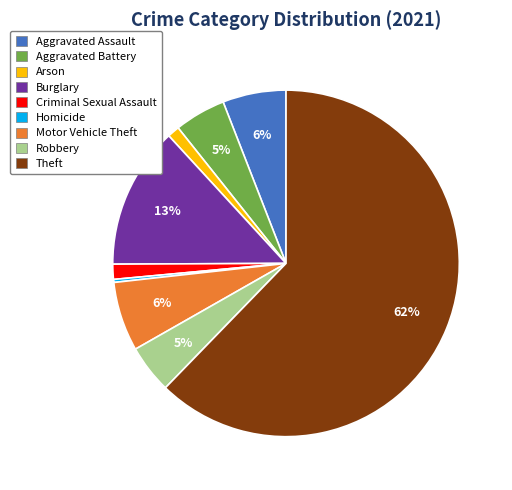

The Aggravated Battery slice represents 5% of the pie. True or false?

True